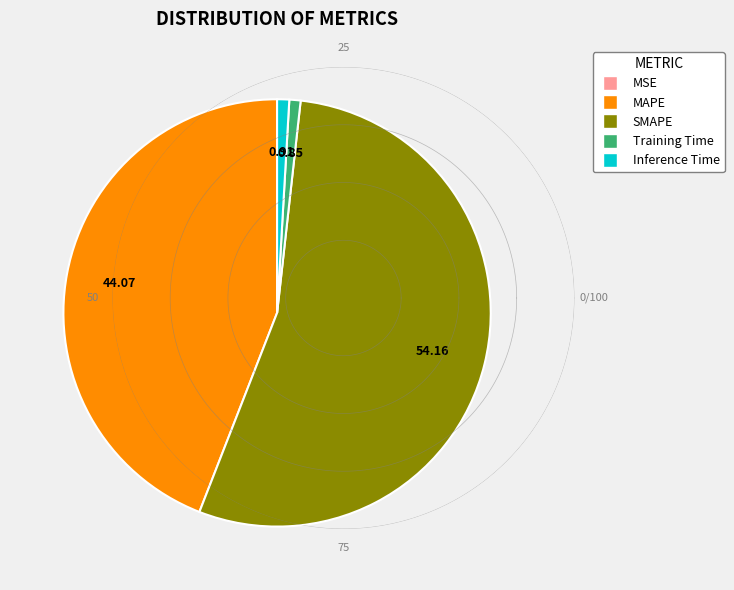

Which has a higher value, SMAPE or MAPE?

SMAPE